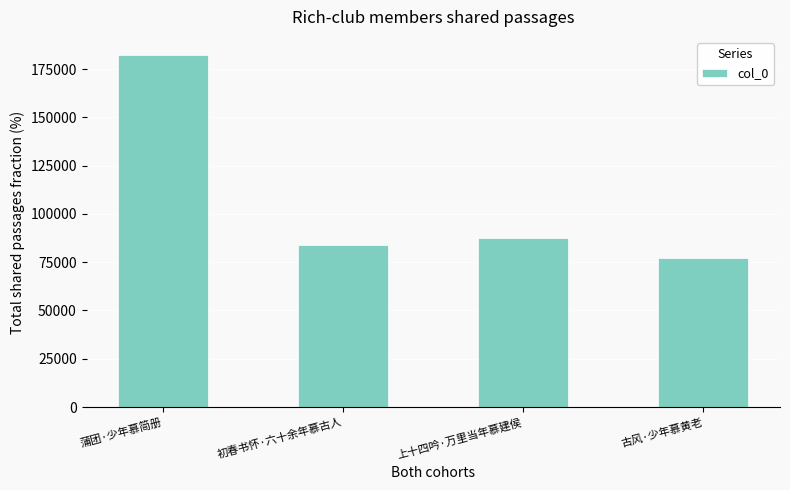

What is the maximum value shown in the chart?

182505